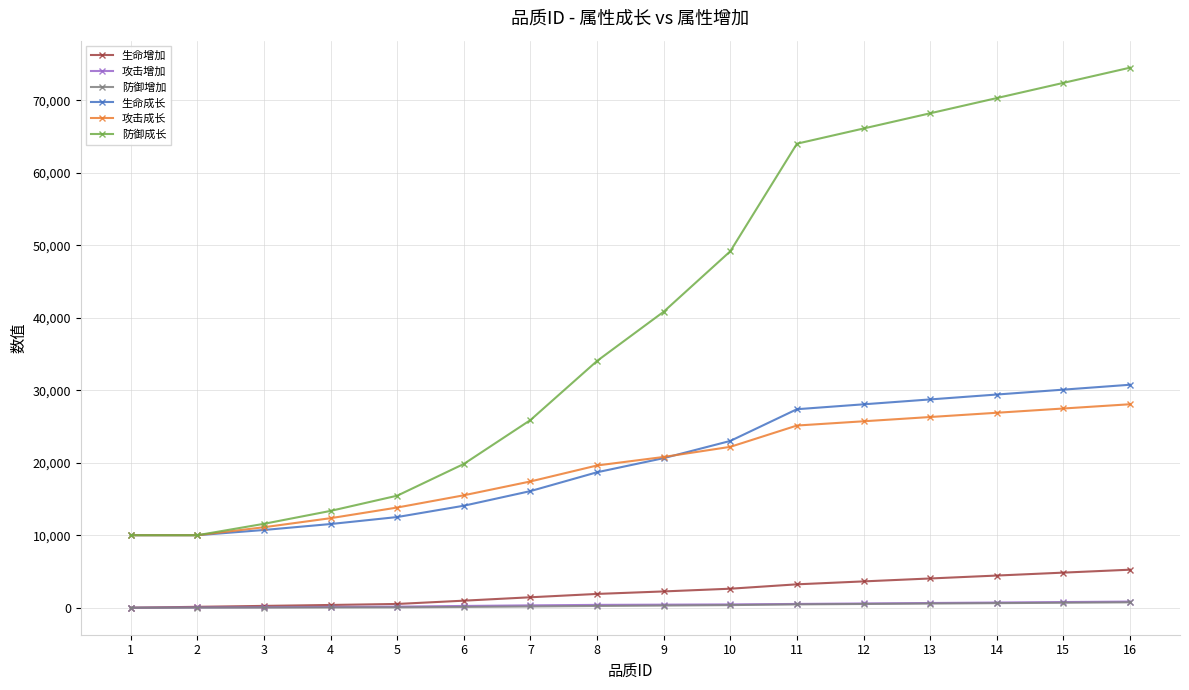

What is the value of the 攻击成长 point at the 13th from the left?

26303